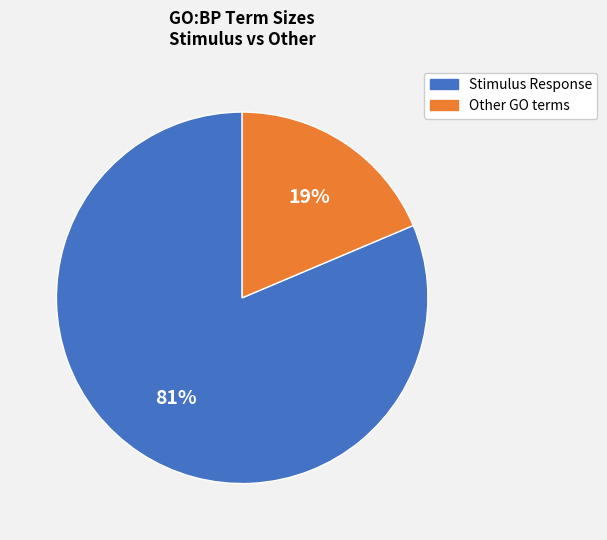

Does Stimulus Response account for over 50% of the chart?

Yes